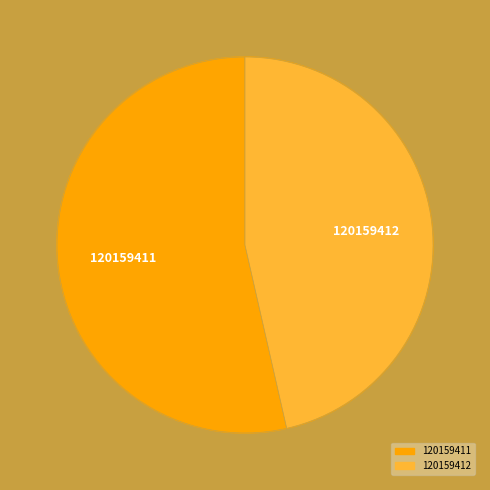

Which category has the smallest portion of the pie?

120159412